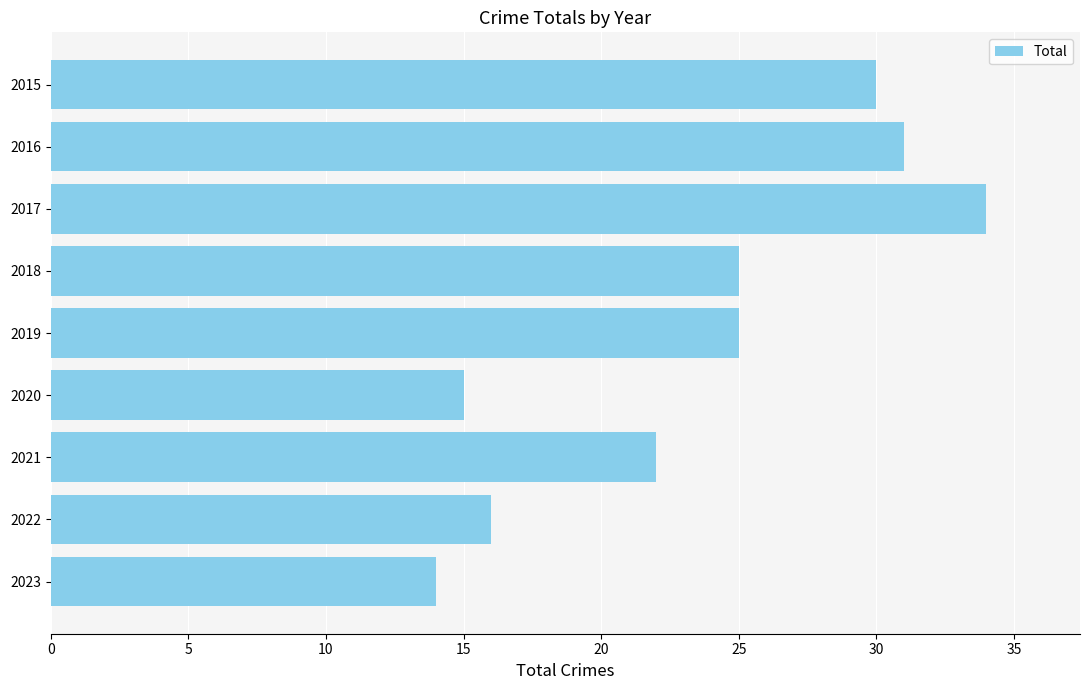

What value does the data have at 2020?

15